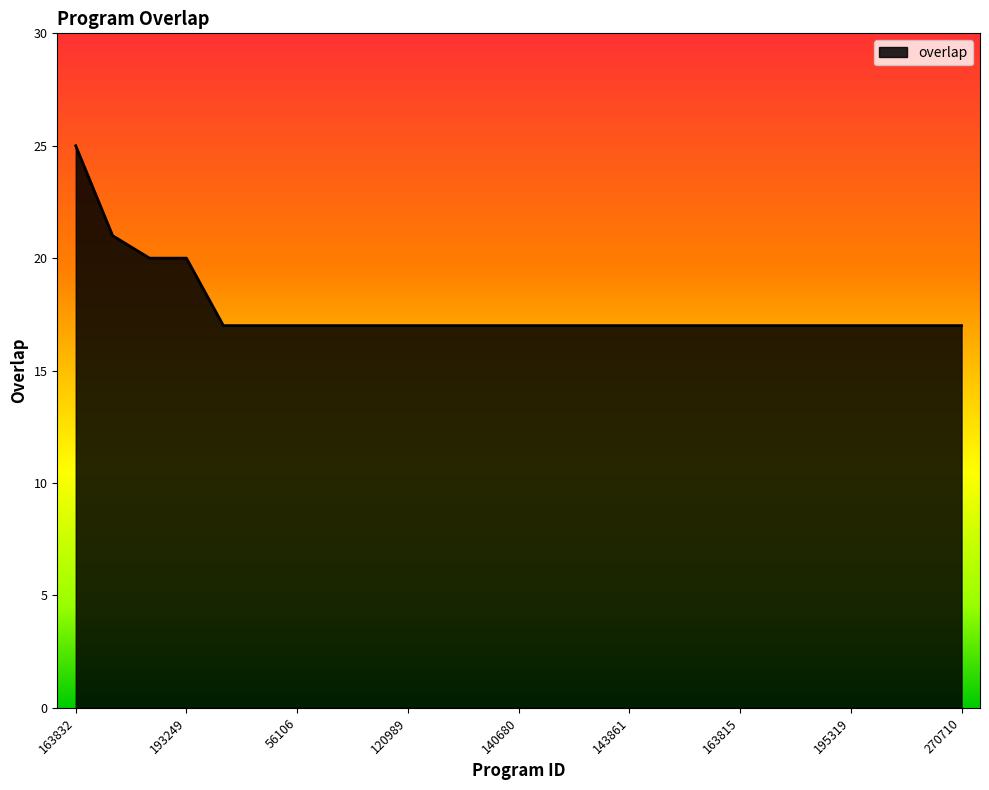

What is the difference between the maximum and minimum values?

8